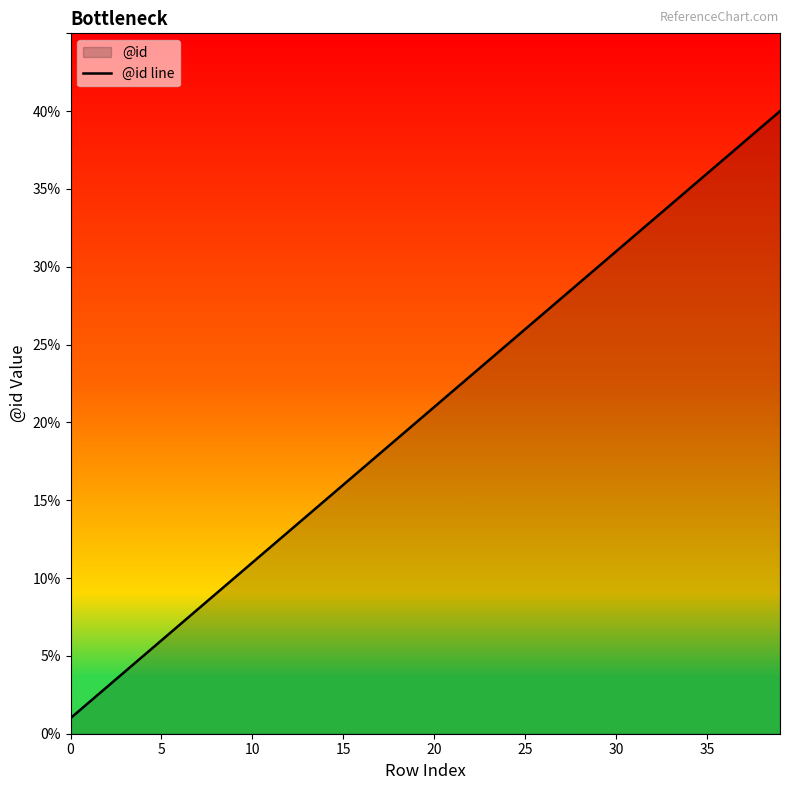

Which has a higher value, 14 or 11?

14